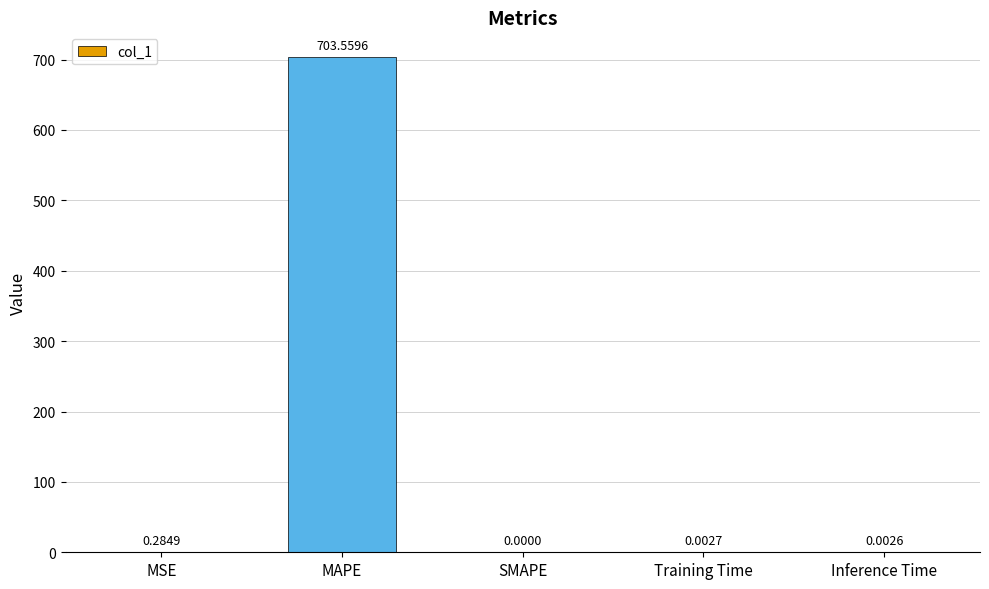

How many positive values are there?

4